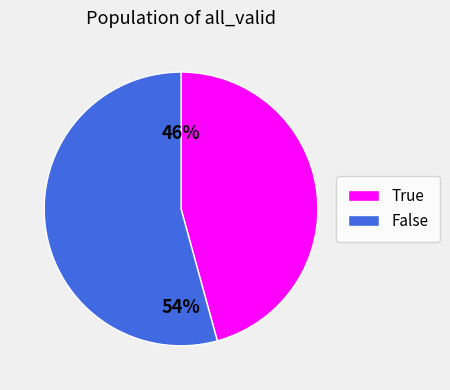

Which category has the smallest portion of the pie?

True